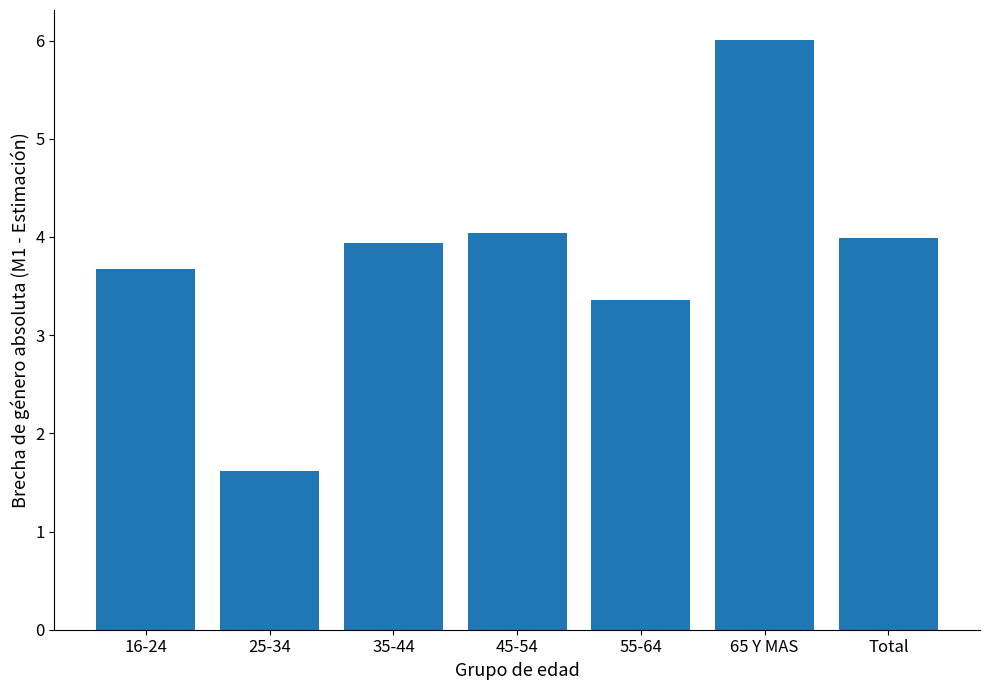

What is the label of the 7th bar from the left?

Total